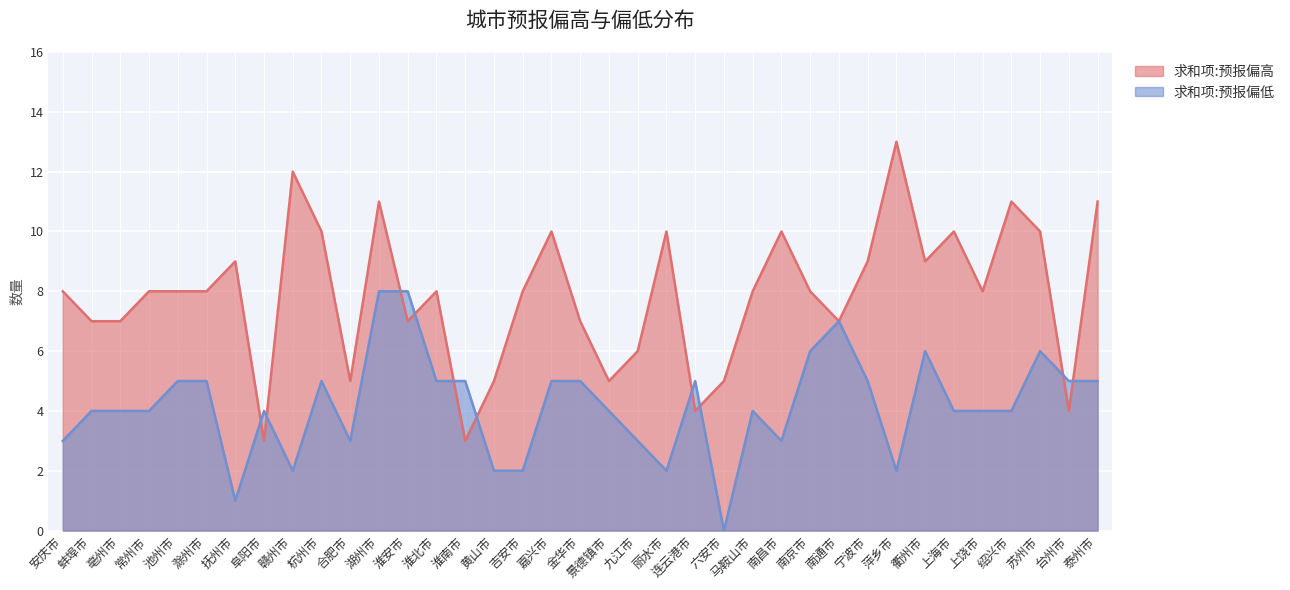

True or false: 求和项:预报偏低 has a value of 8 at 湖州市.

True